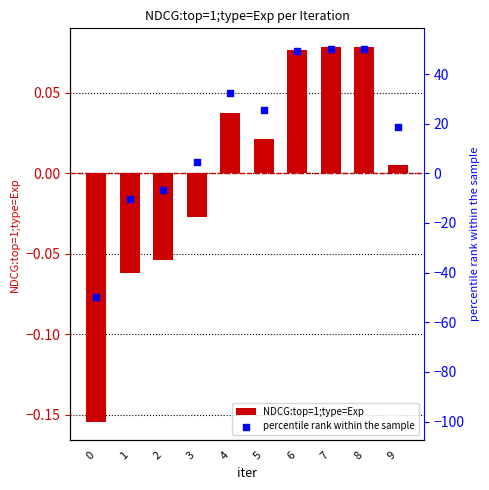

At how many categories does at least one series exceed -22?

10